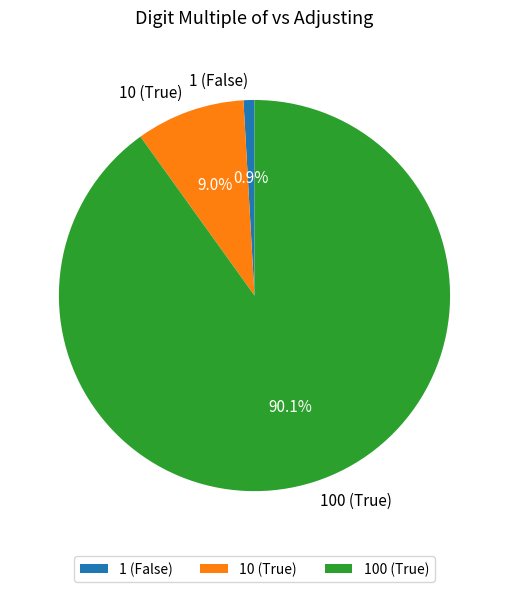

True or false: 1 (False) accounts for 14% of the total.

False